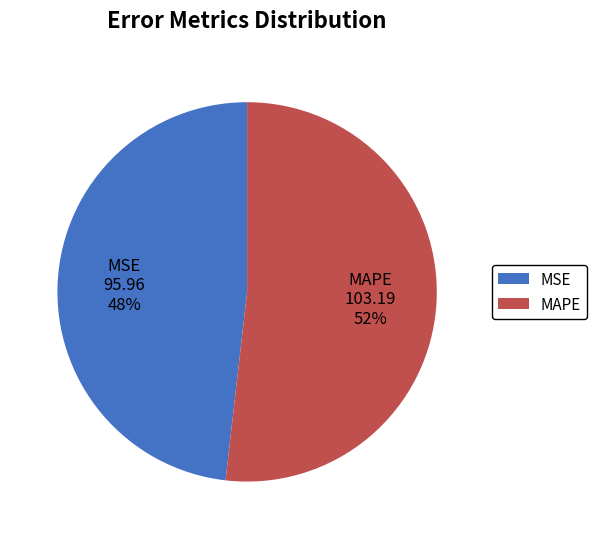

Is it true that MSE is 48% of the pie?

True